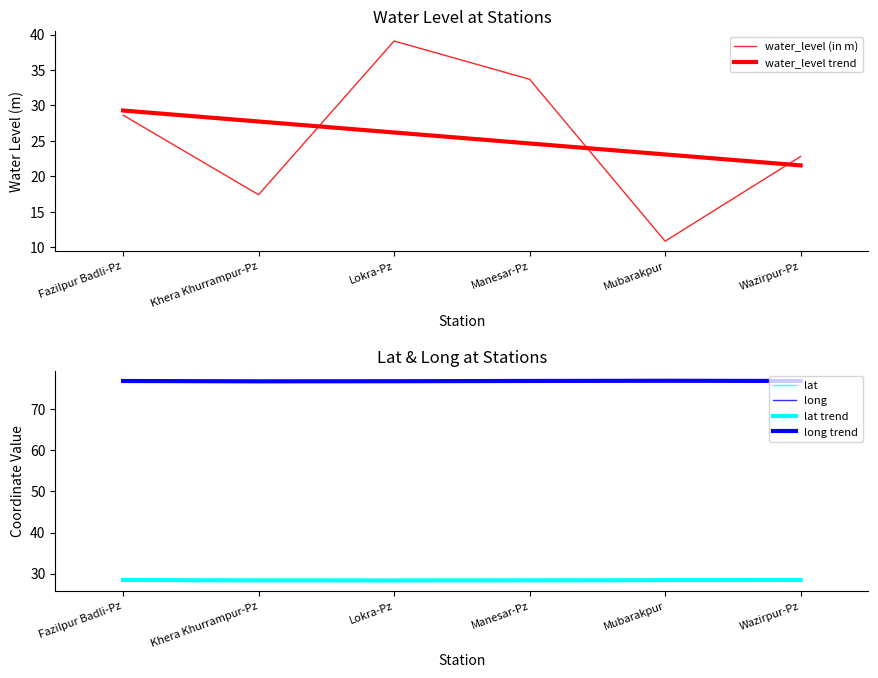

How many data points does each series have?

6